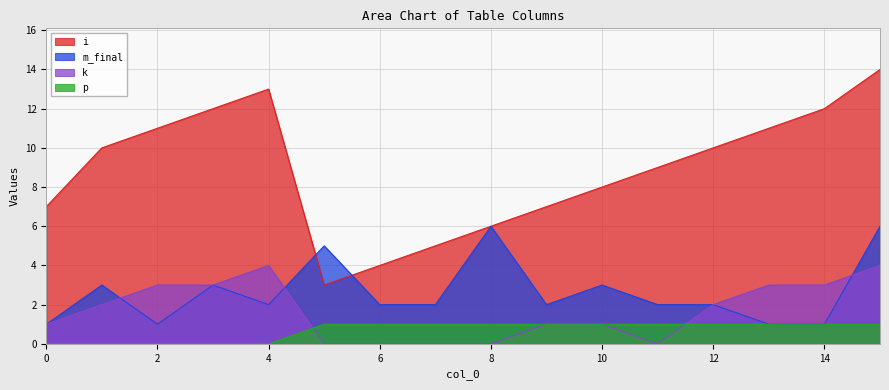

Between which two adjacent categories do k and m_final first intersect?

1 and 2